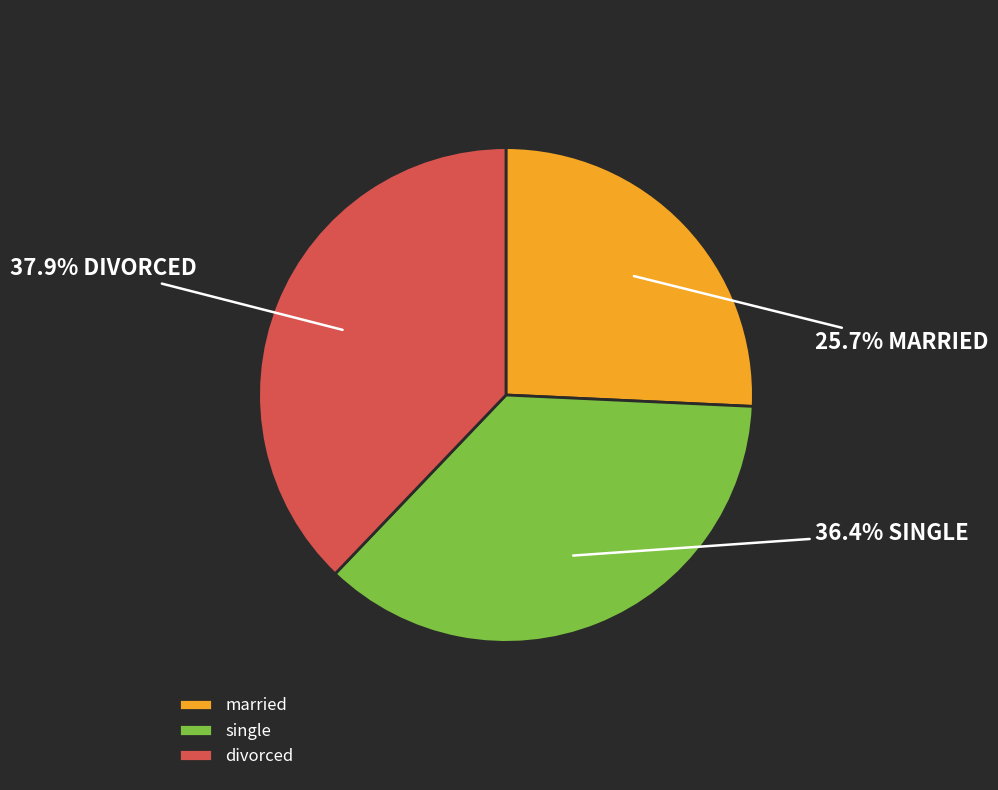

To the nearest percent, what is the combined percentage of married and divorced?

64%